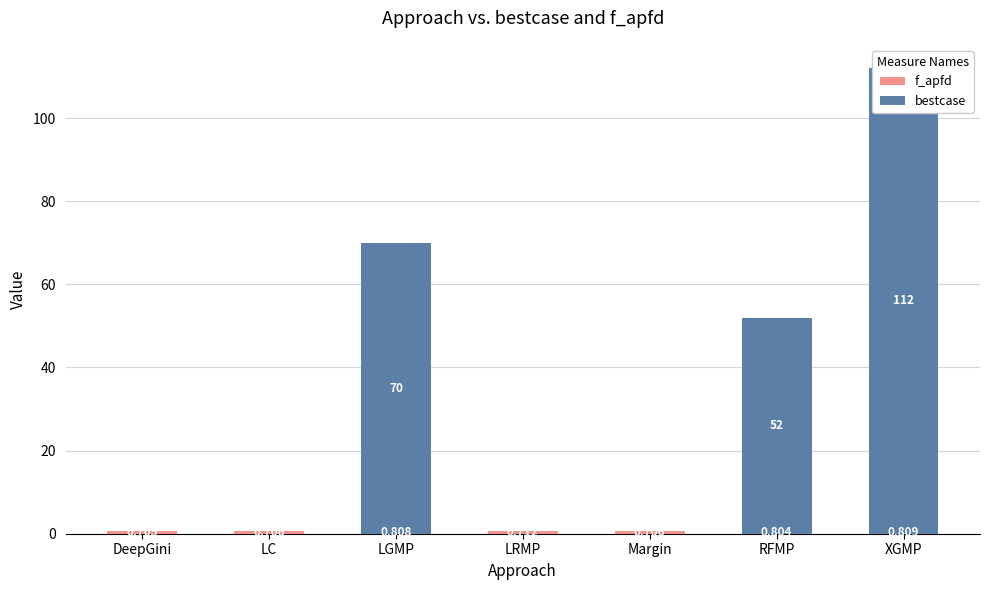

The value of bestcase at LC is 0.0. True or false?

True